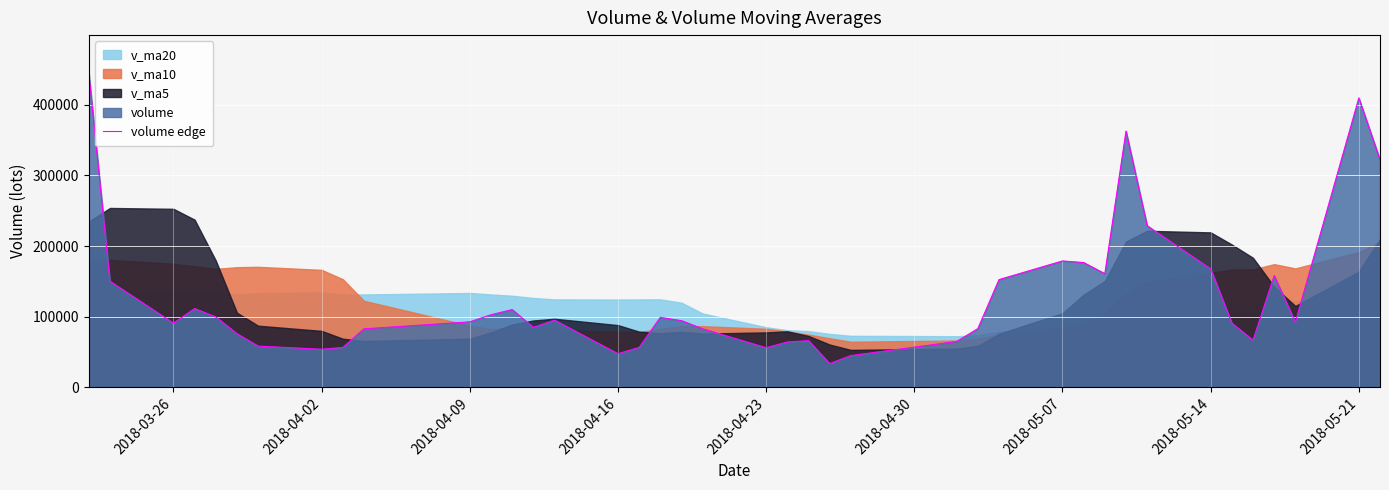

What is the highest value of the volume edge series?

445315.0